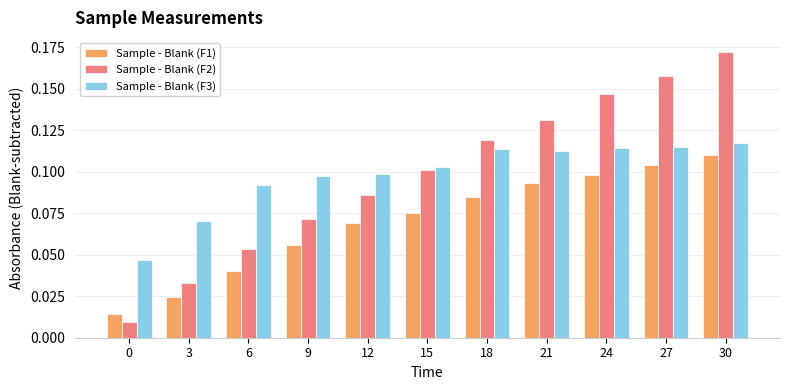

How many groups of bars are there?

11